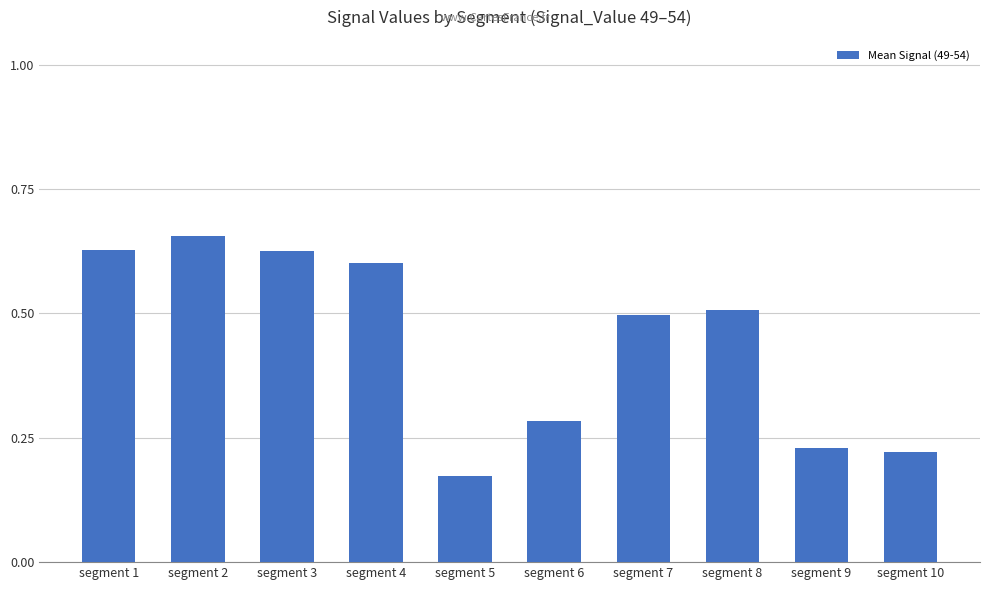

At which category does the chart reach its minimum across all series?

segment 5